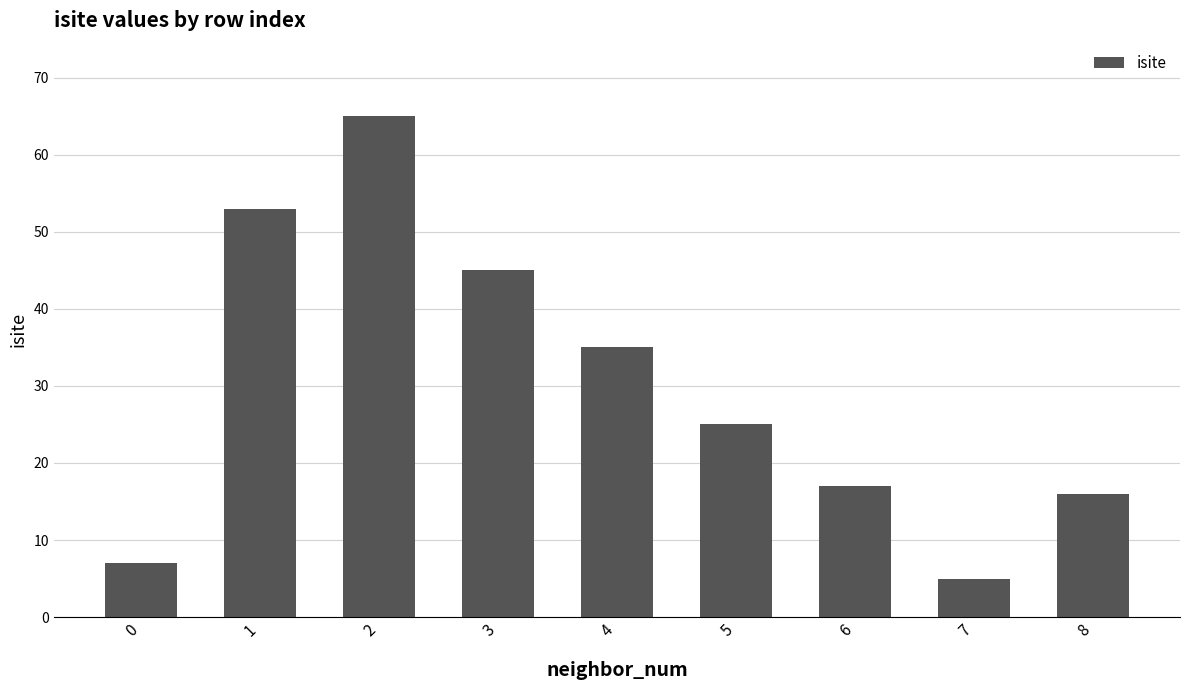

What is the sum of the values at 3 and 2?

110